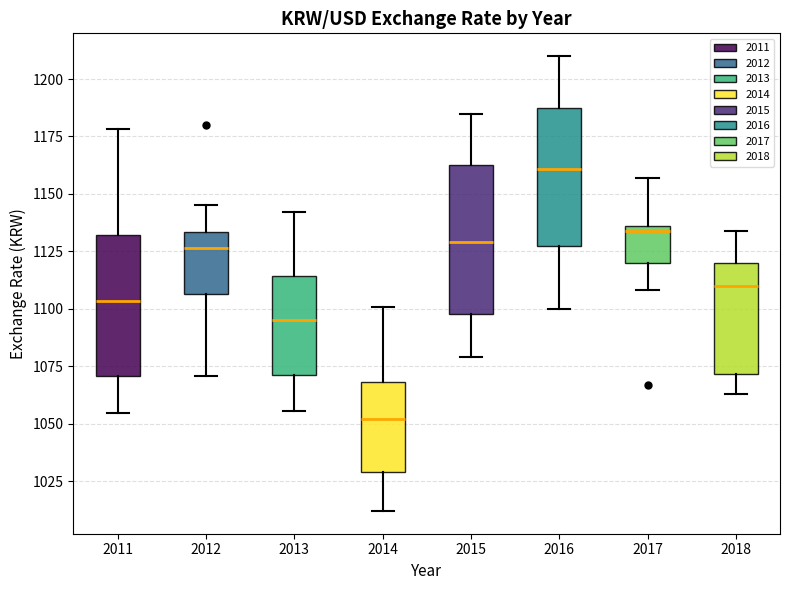

Reading left to right, transcribe this box plot: for each box, give where its median line is, the range the box spans, and where its two whiskers end, as read against the y-axis. The values are not printed on the chart, so give them approximately, as read against the axis.

2011: median 1105, box 1070 to 1130, whiskers 1055 to 1180
2012: median 1125, box 1105 to 1135, whiskers 1070 to 1145
2013: median 1095, box 1070 to 1115, whiskers 1055 to 1140
2014: median 1050, box 1030 to 1070, whiskers 1010 to 1100
2015: median 1130, box 1100 to 1165, whiskers 1080 to 1185
2016: median 1160, box 1130 to 1185, whiskers 1100 to 1210
2017: median 1135 (just below the box's upper edge), box 1120 to 1135, whiskers 1110 to 1155
2018: median 1110, box 1070 to 1120, whiskers 1065 to 1135